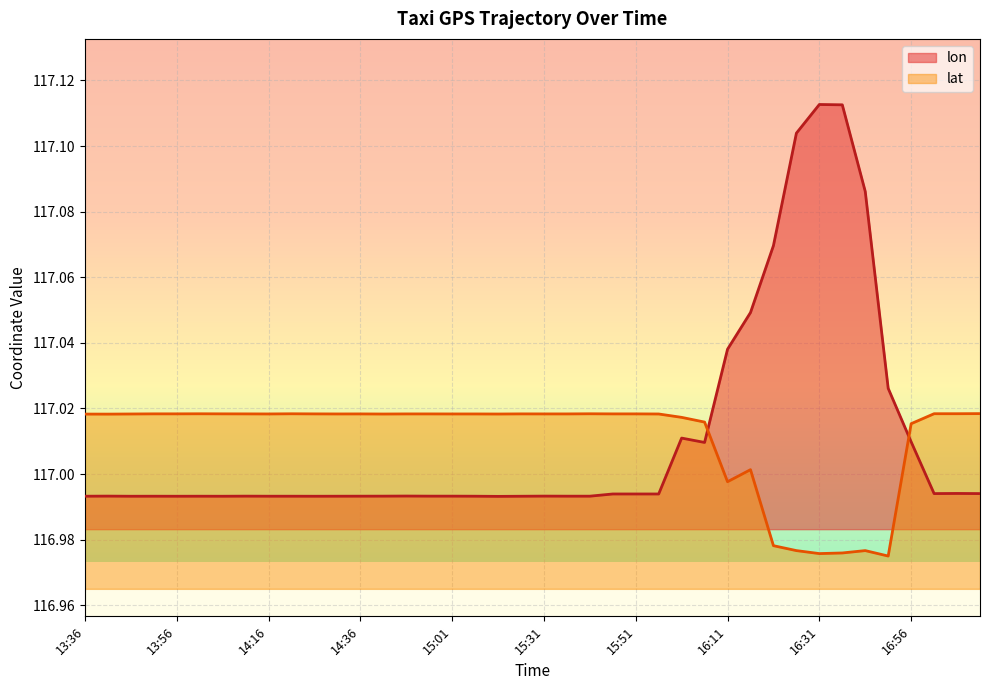

What is the label of the 11th point from the right?

16:16